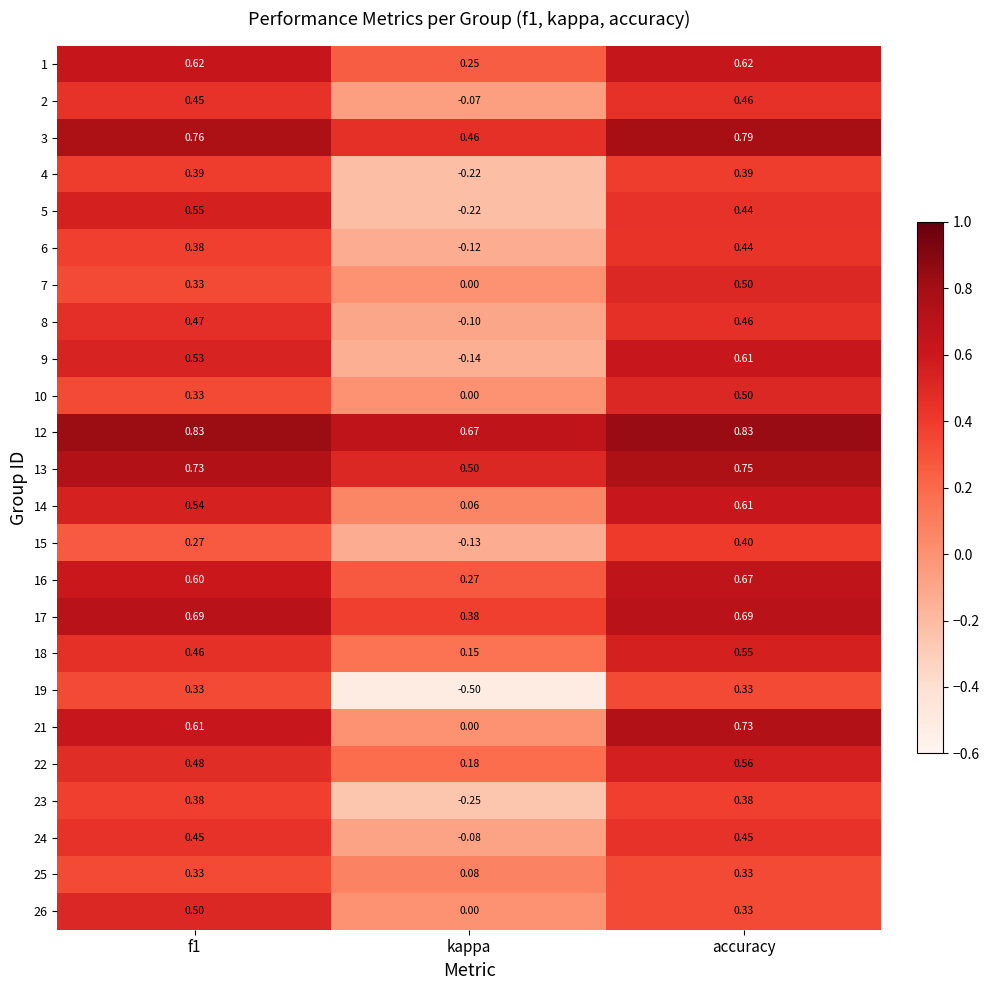

Is the value of 17 at kappa greater than the value of 14 at kappa?

Yes